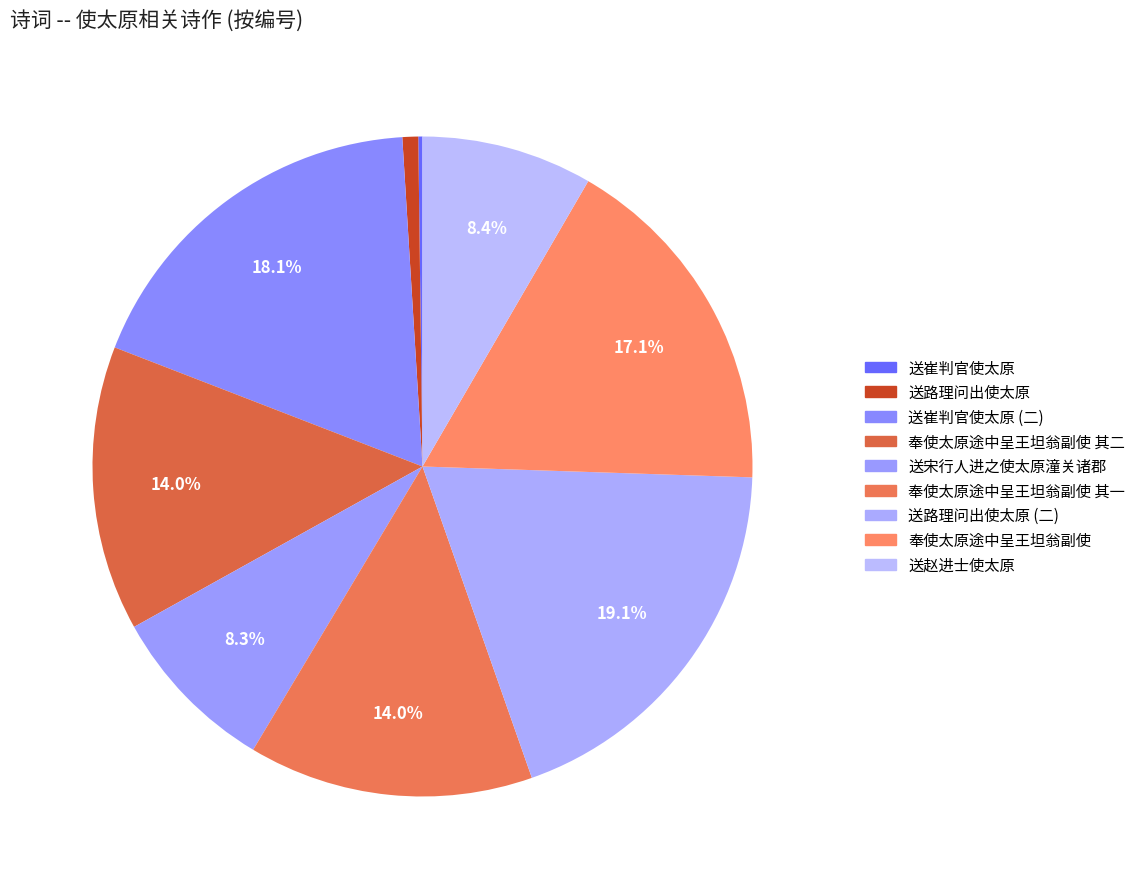

True or false: 送路理问出使太原 accounts for 11% of the total.

False